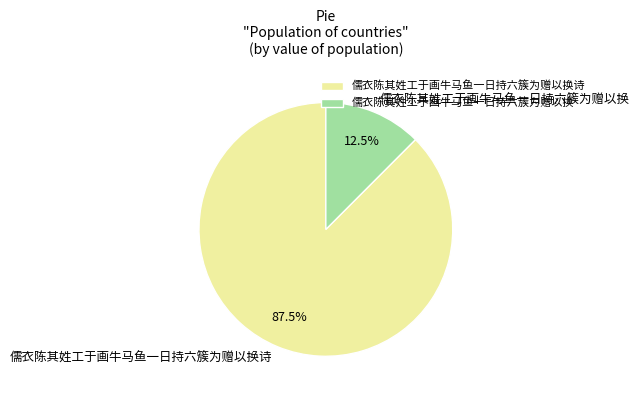

Which slice is the smallest?

儒衣陈其姓工于画牛马鱼一日持六簇为赠以换